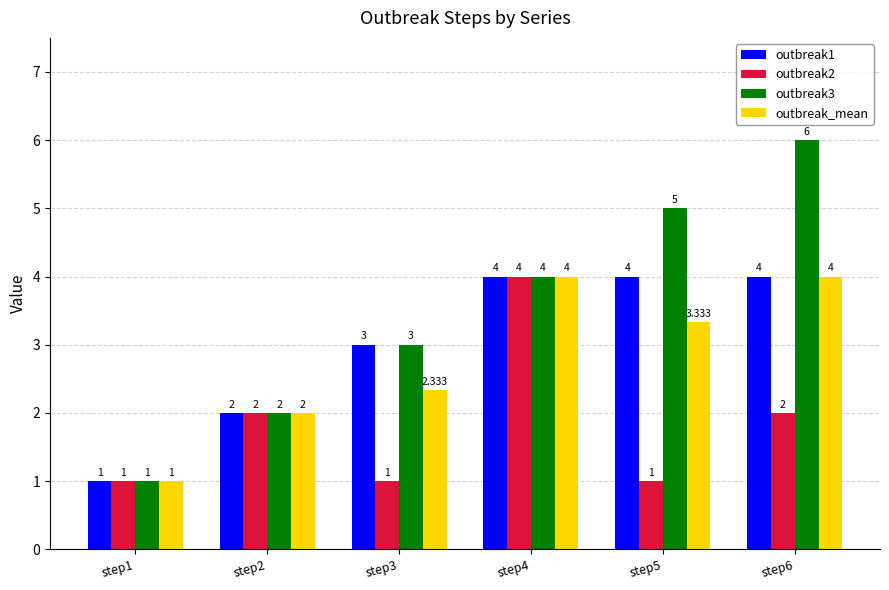

Is the value of outbreak_mean at step2 greater than the value of outbreak3 at step5?

No